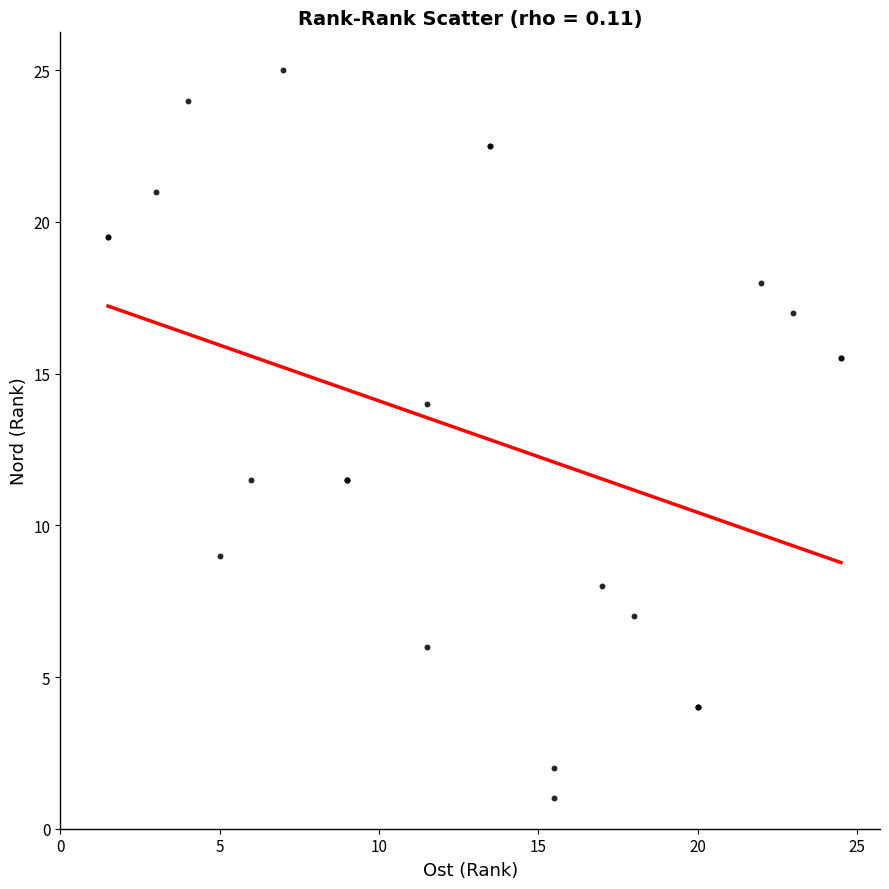

What Y value in the scatter plot is closest to 13?

14.0